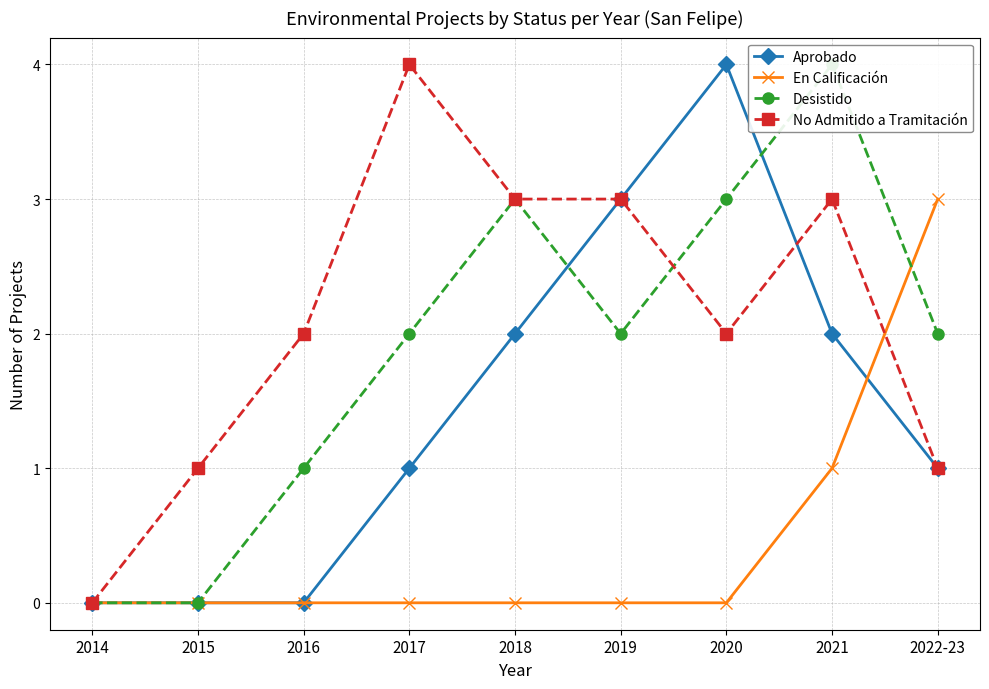

What is the average value of the No Admitido a Tramitación series?

2